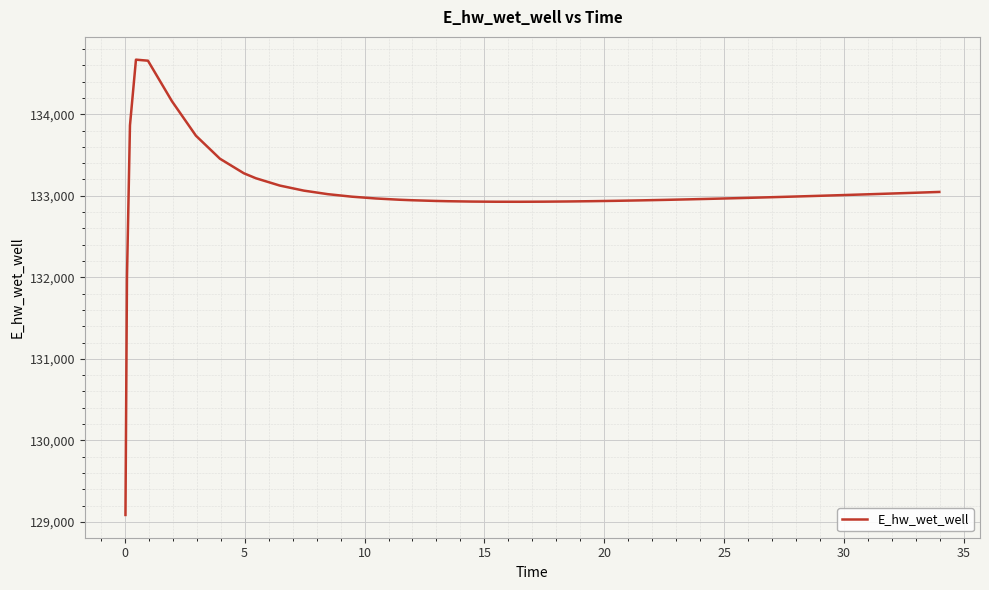

What is the greatest value displayed?

134669.6